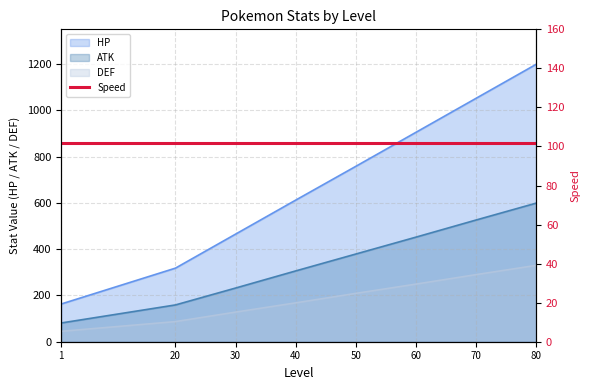

What is the minimum value for DEF?

45